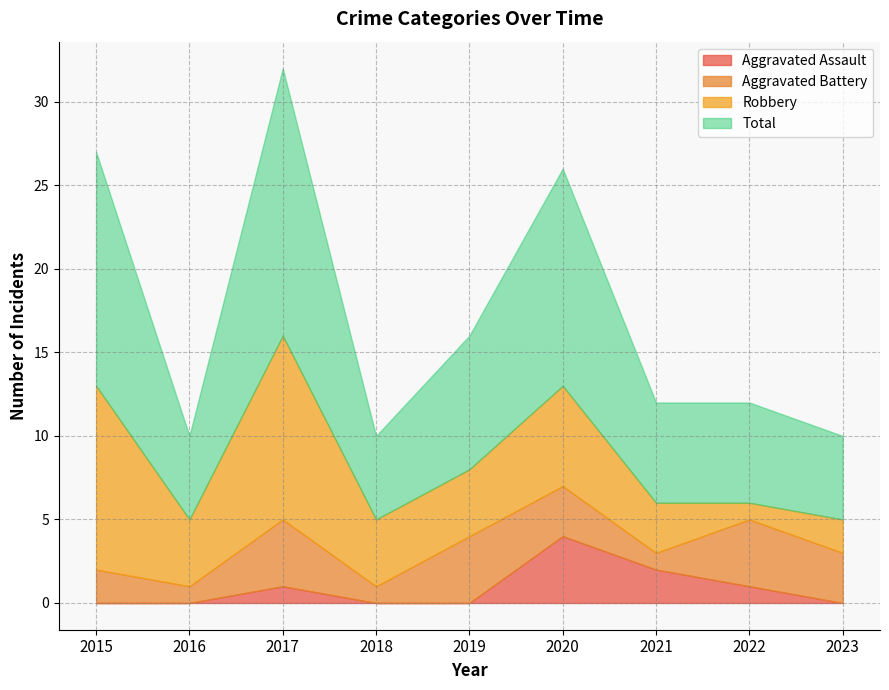

Between 2019 and 2020, which series saw the biggest shift?

Total